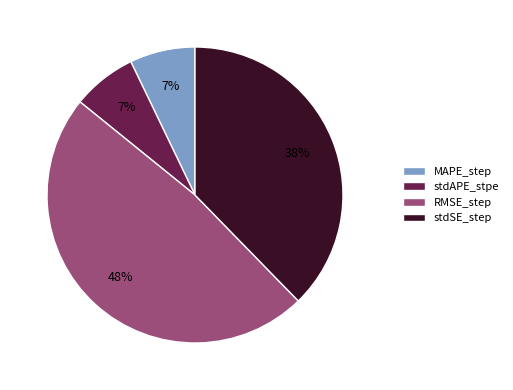

Combined, do RMSE_step and MAPE_step account for over 50%?

Yes